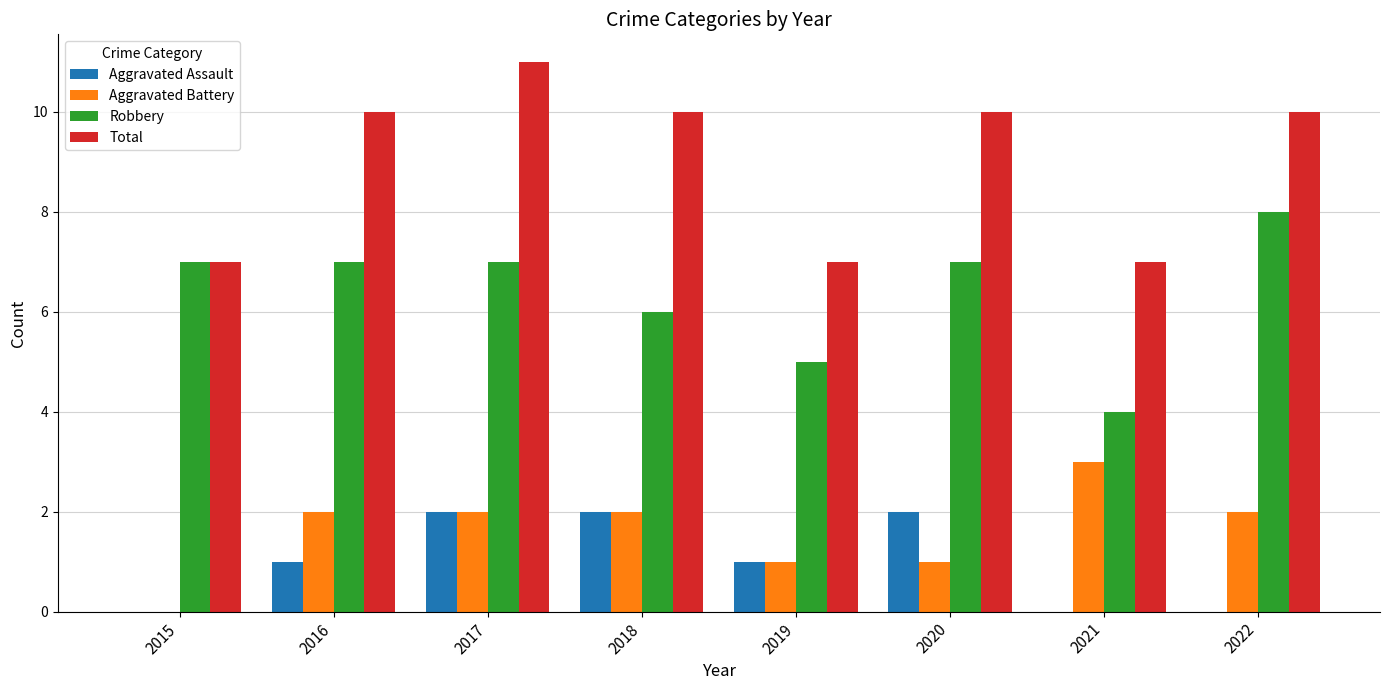

The Robbery series shows 7 at 2020. True or false?

True